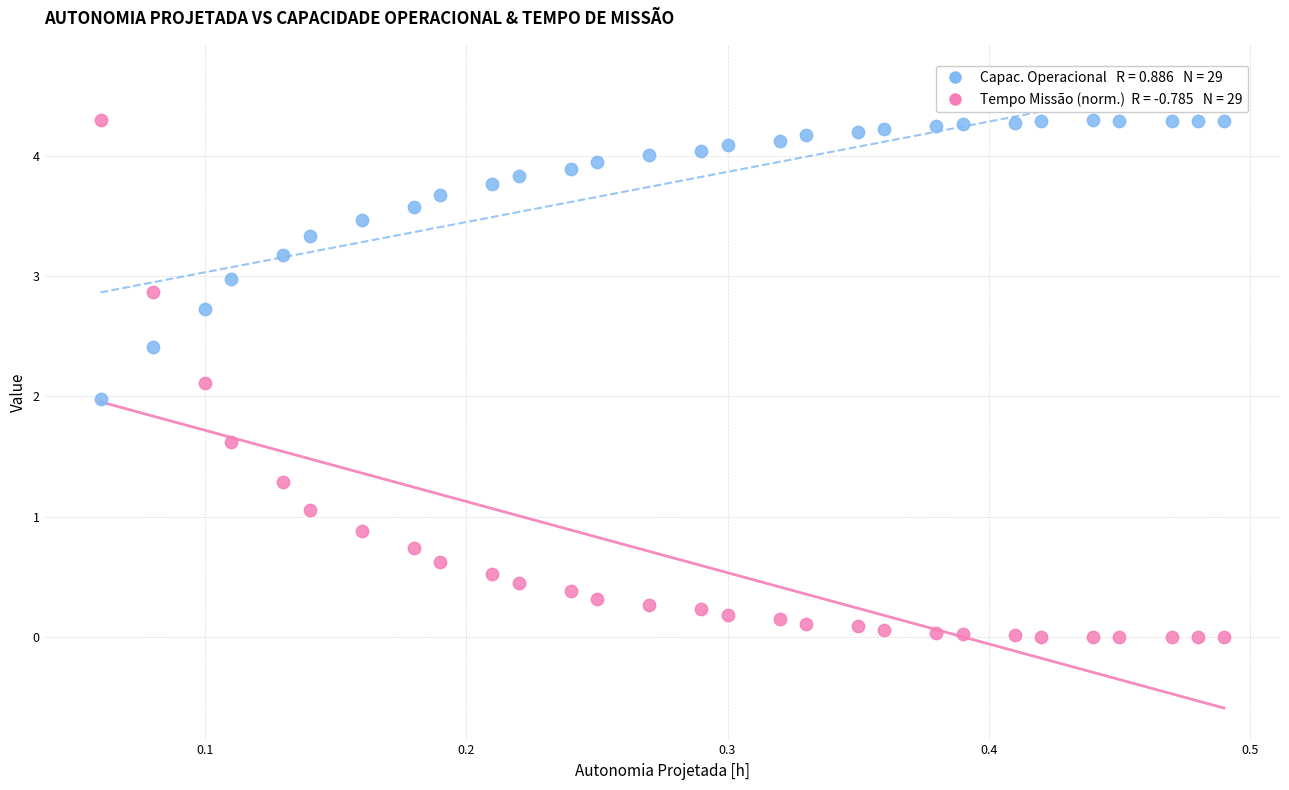

Across all data points, what is the range of X values (max minus min)?

0.4